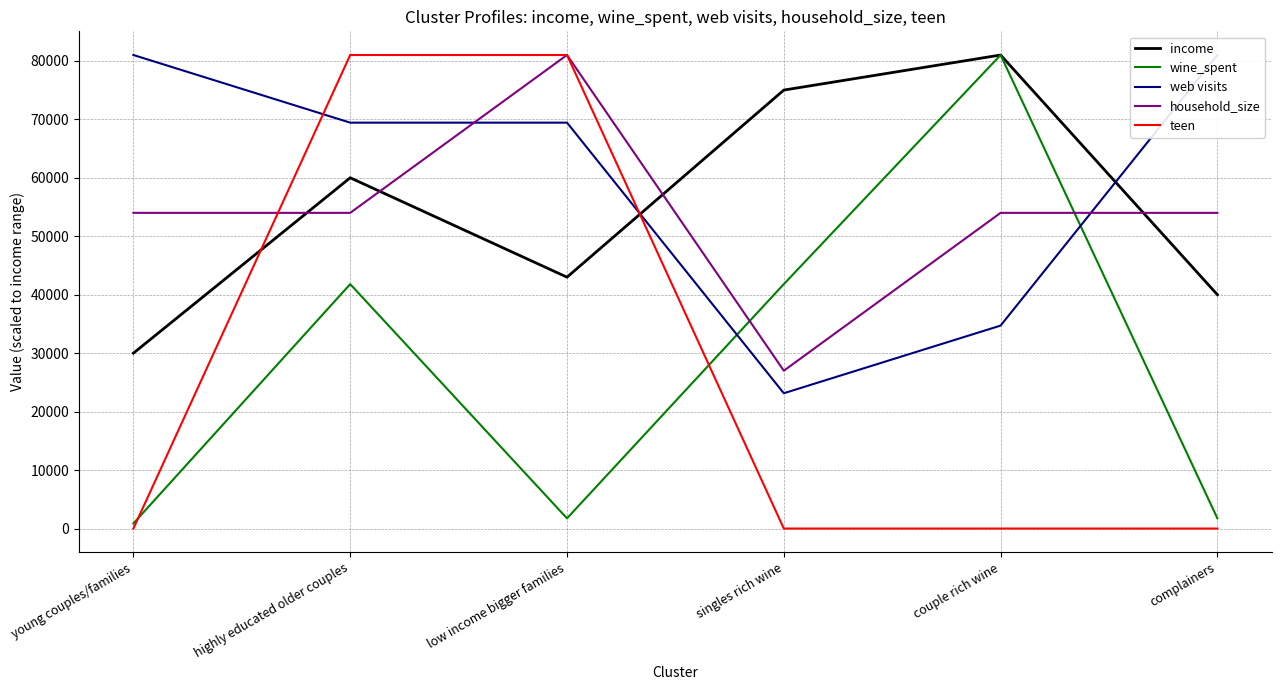

Between highly educated older couples and low income bigger families, which series saw the biggest shift?

wine_spent